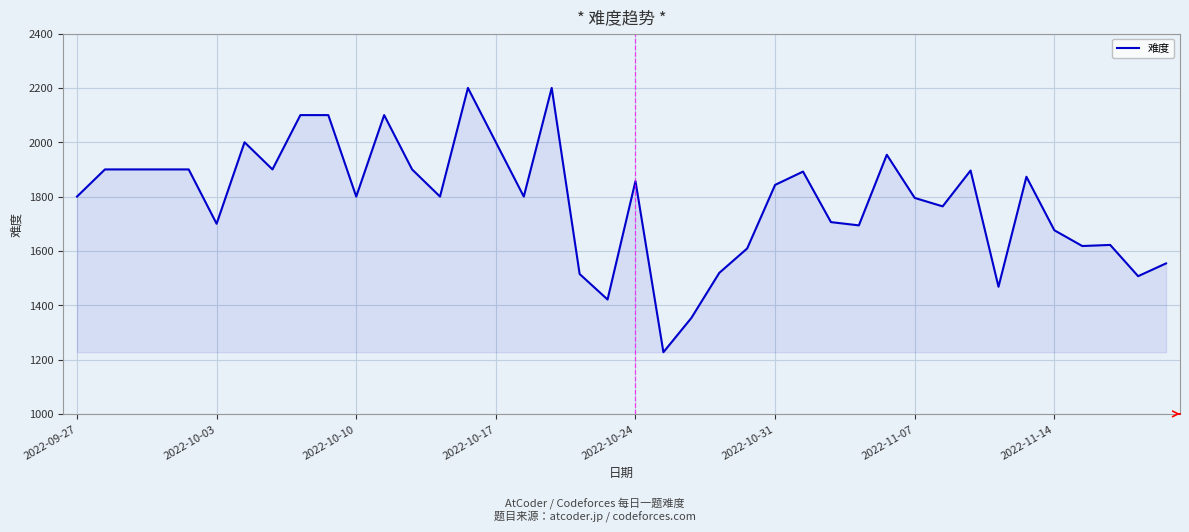

What is the difference between the maximum and minimum values?

973